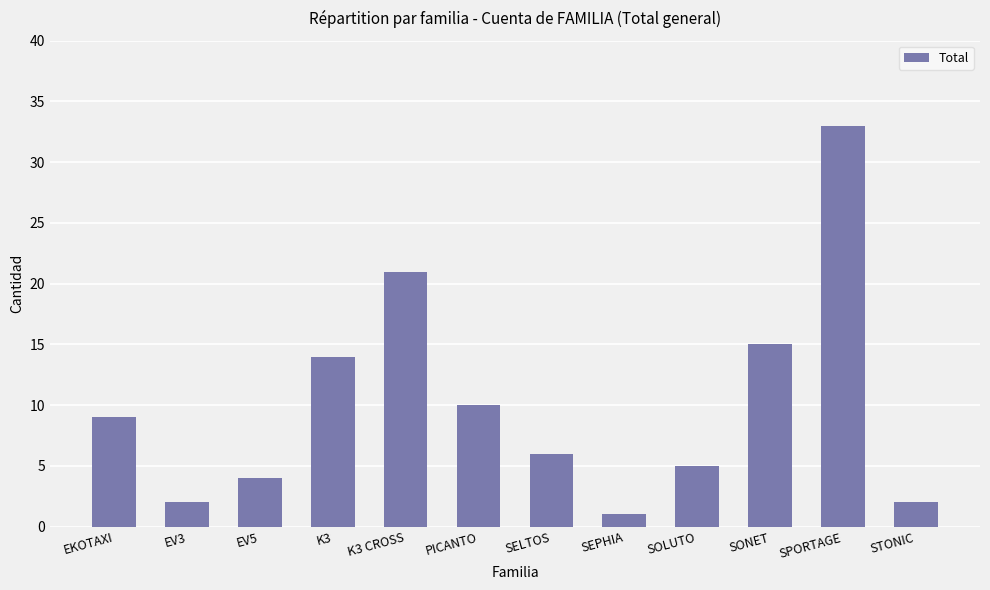

What position from the left is EV3?

2